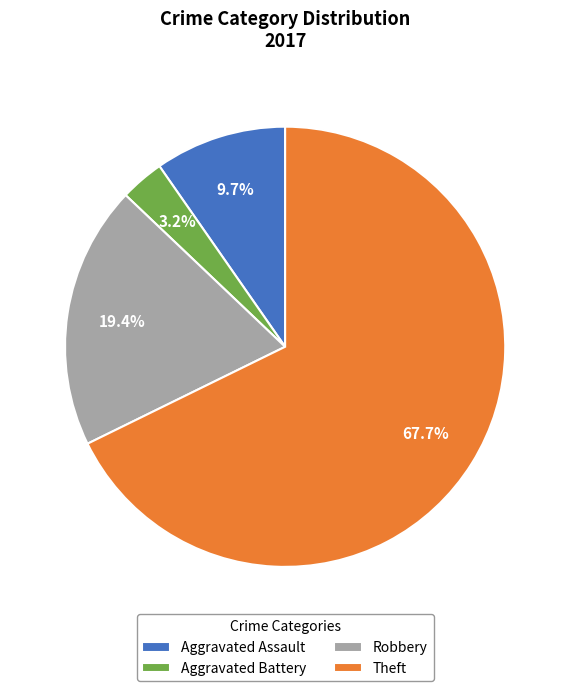

The Theft slice represents 77% of the pie. True or false?

False